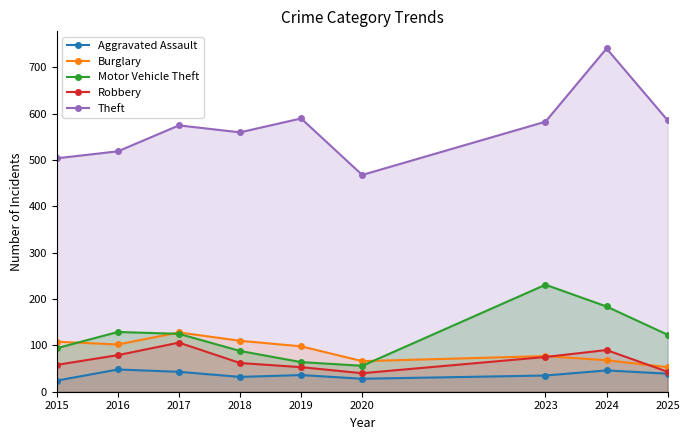

What are all the series names shown in the legend?

Aggravated Assault, Burglary, Motor Vehicle Theft, Robbery, Theft